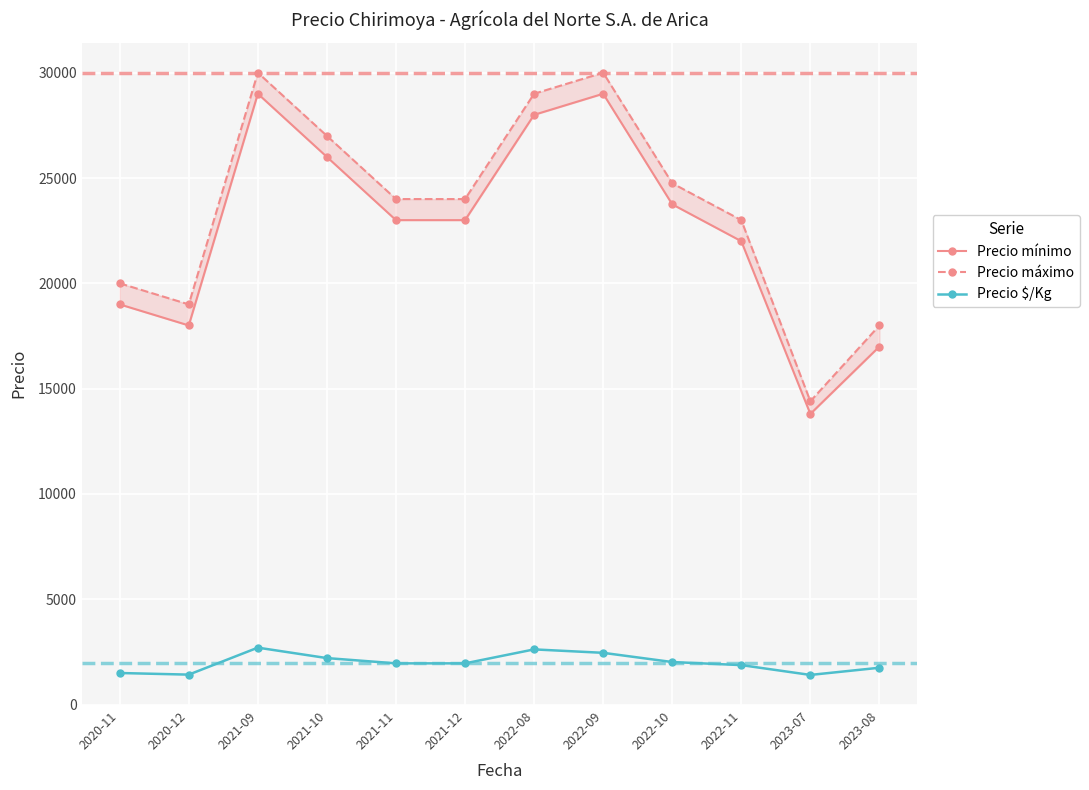

What is the label of the 1st point from the left?

2020-11